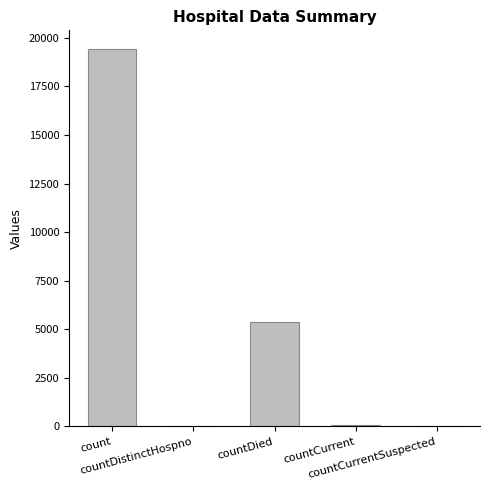

The value at countDied is 5357. True or false?

True